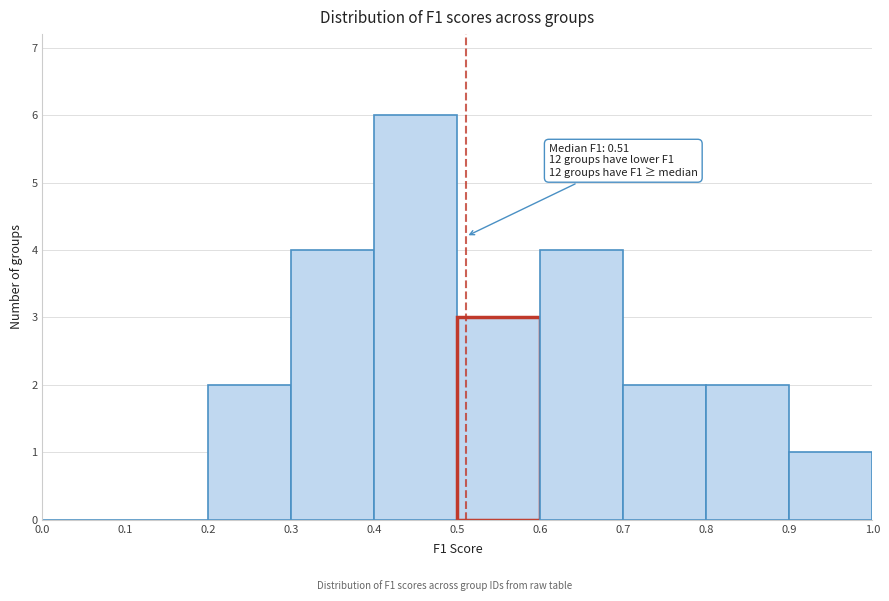

Over which range of the x-axis is the bar tallest?

0.4 to 0.5